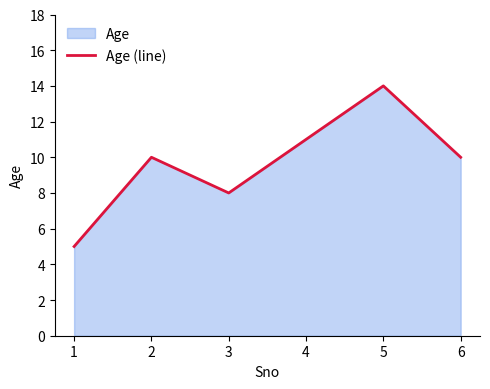

Reading left to right, extract all data points from this chart.

5	10	8	11	14	10